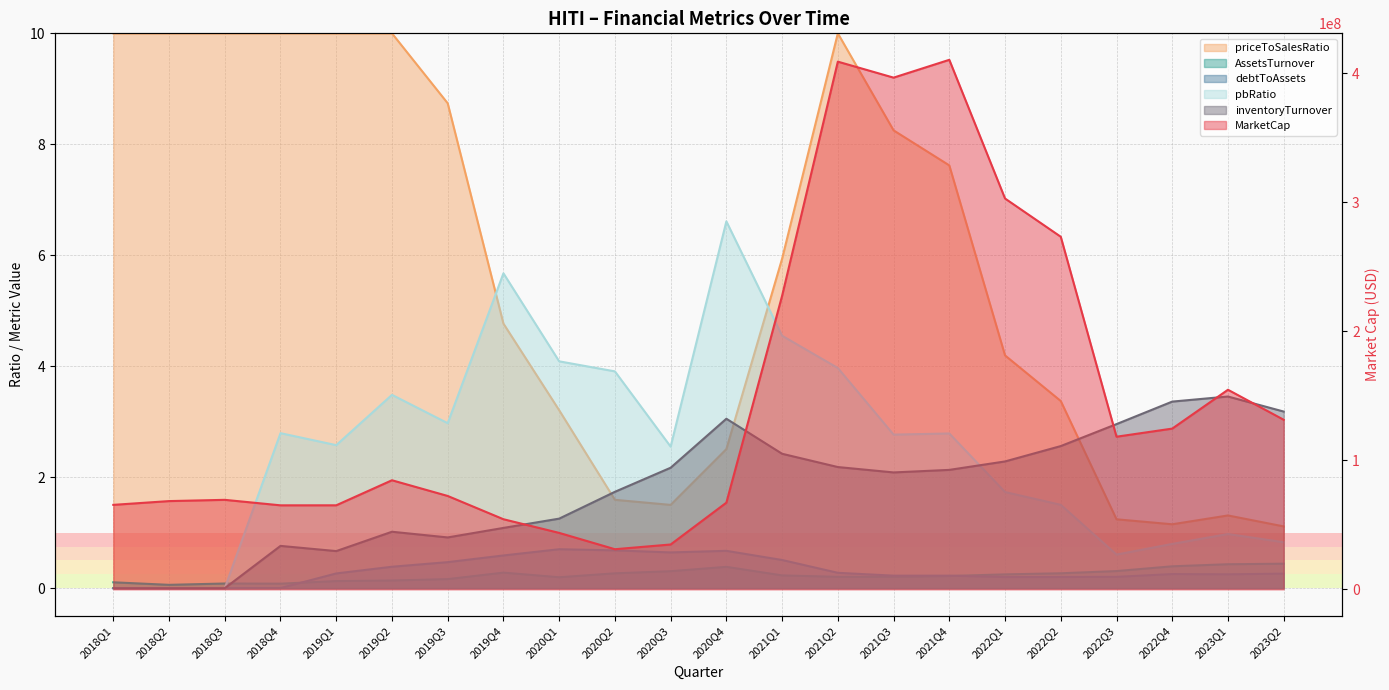

What is the spread (max minus min) of values at 2021Q1?

227547959.9